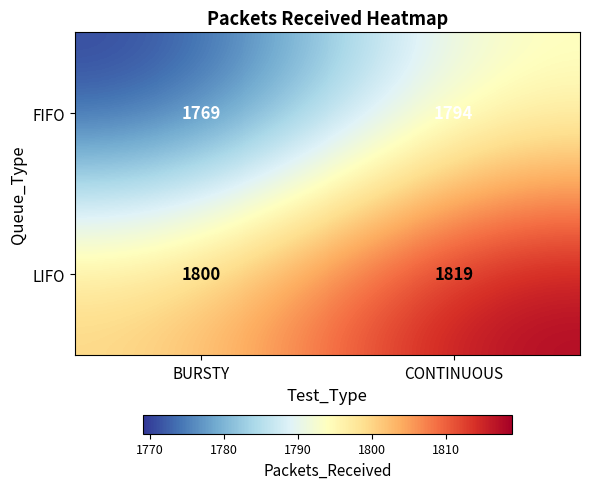

Reading left to right, transcribe all the data shown in this chart.

FIFO: 1769	1794
LIFO: 1800	1819